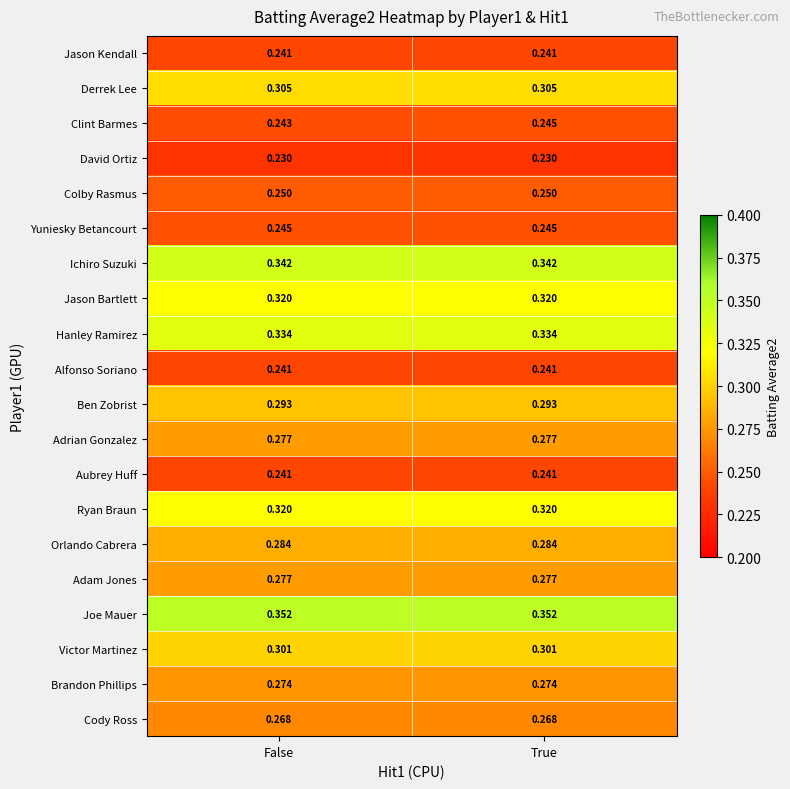

How many distinct data groups are displayed?

20